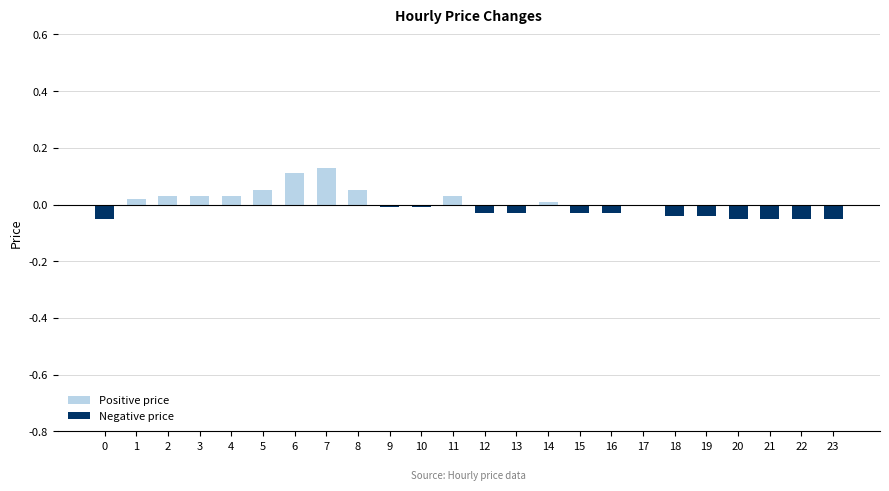

The value at 15 is -0.0. True or false?

True